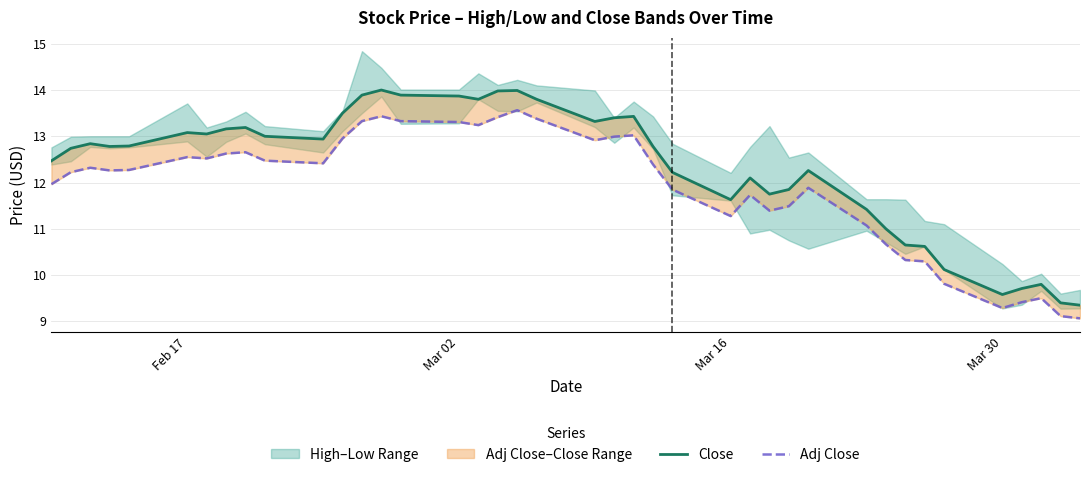

What is the highest value of the Adj Close series?

13.6